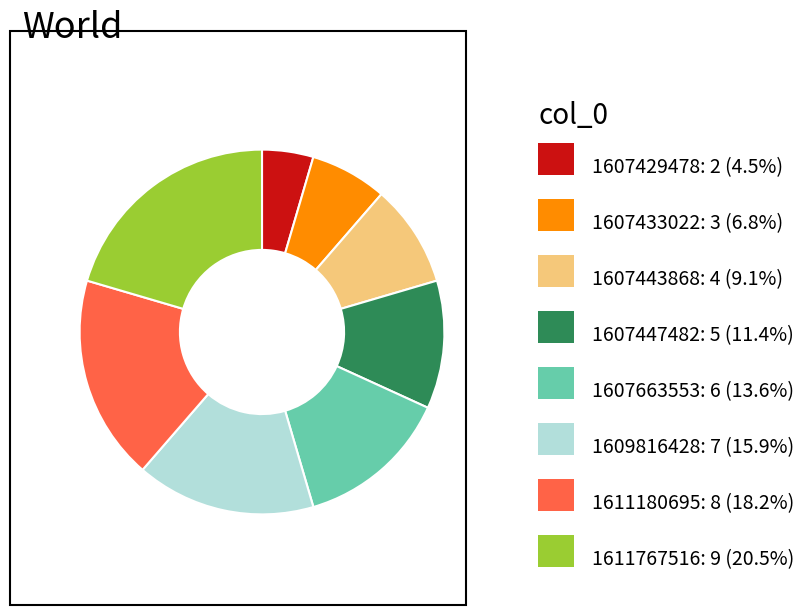

Is there a majority slice in this chart?

No